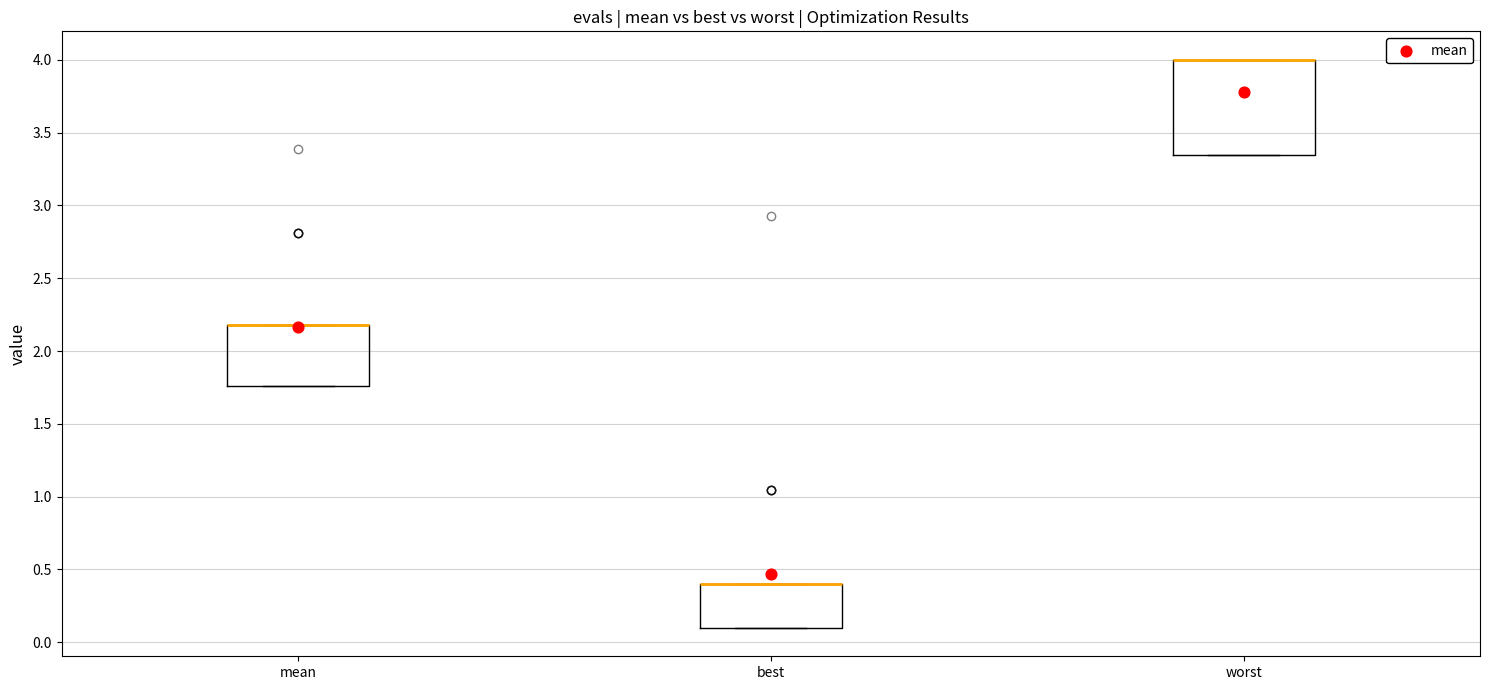

Comparing the boxes themselves (not the whiskers), which one is the tallest?

worst